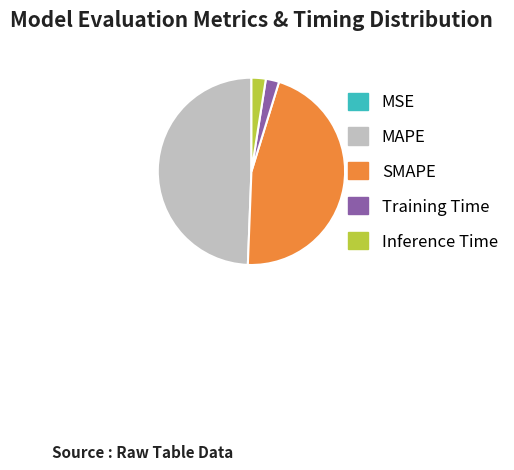

Is there any slice that represents more than half of the pie?

No